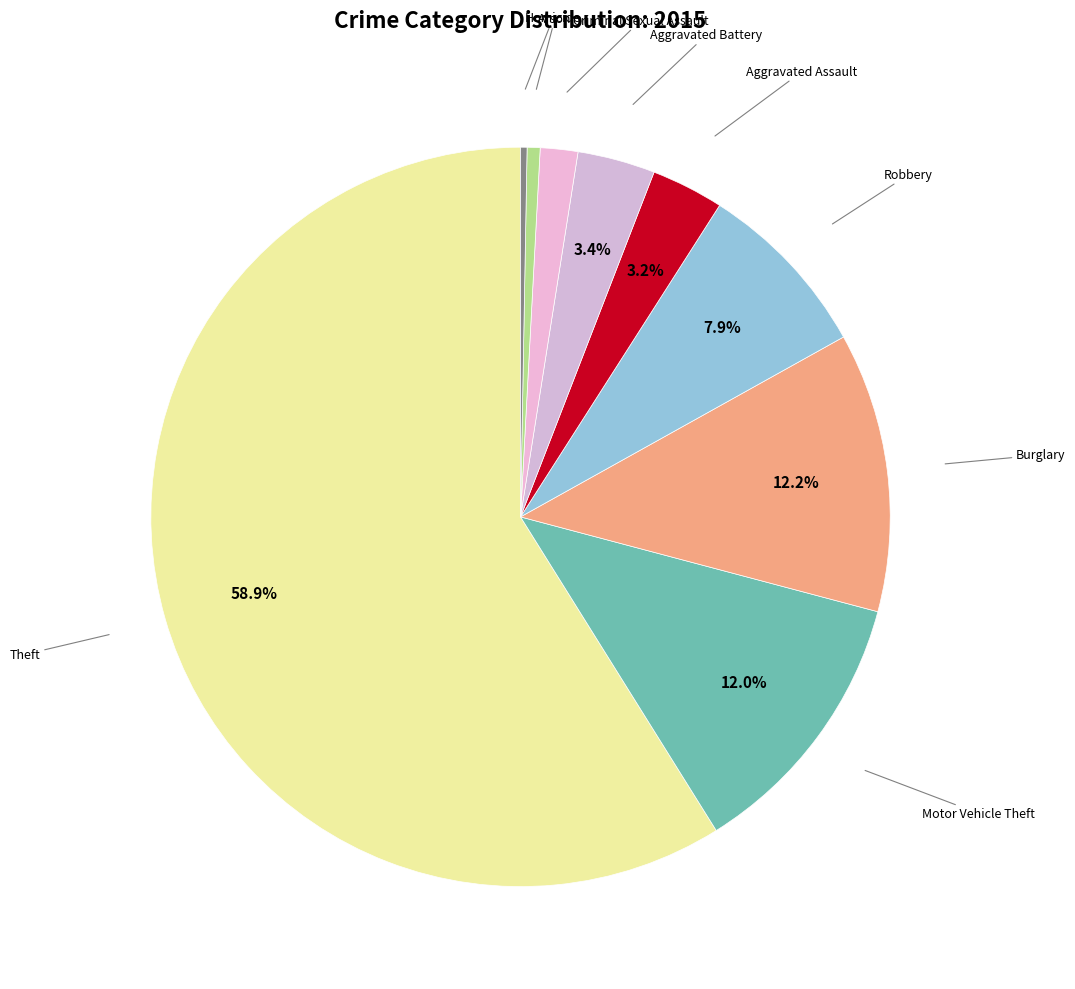

How many segments does this pie chart have?

9